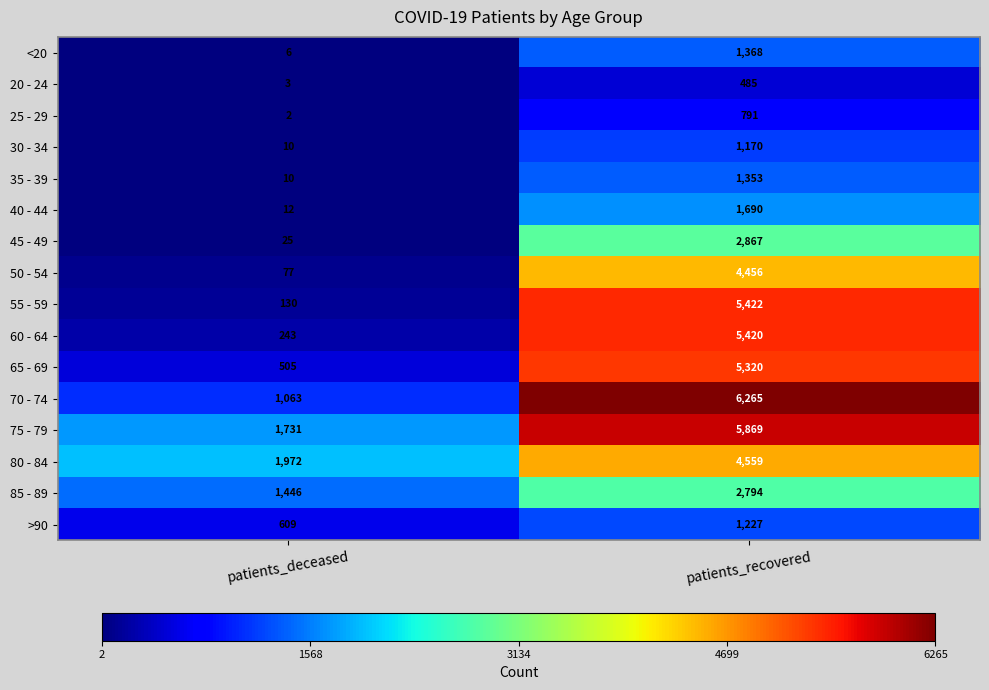

List the labels in order of 60 - 64 value, largest first.

patients_recovered, patients_deceased